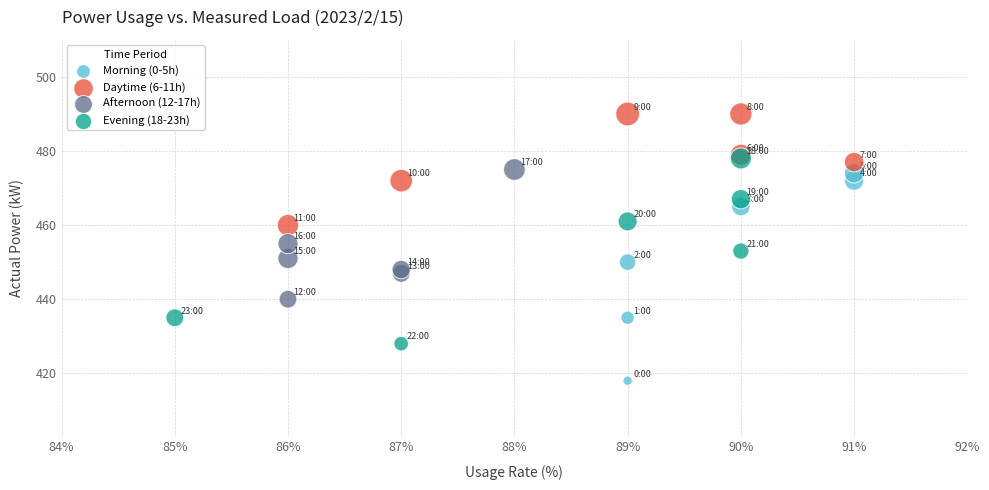

Which series contains the highest Y value?

Daytime (6-11h)